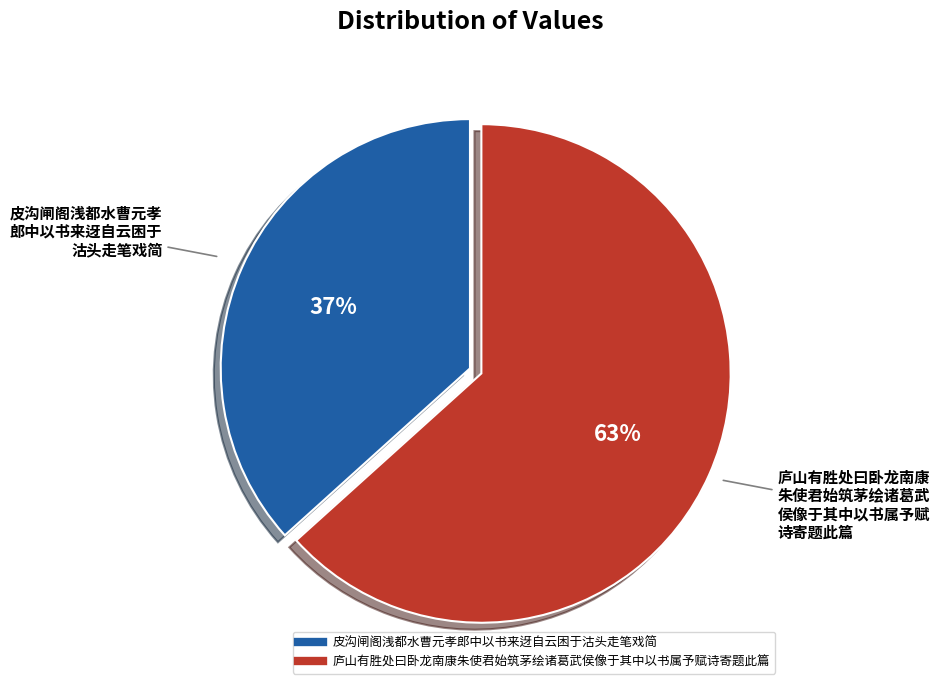

Which slice is the largest?

庐山有胜处曰卧龙南康朱使君始筑茅绘诸葛武侯像于其中以书属予赋诗寄题此篇